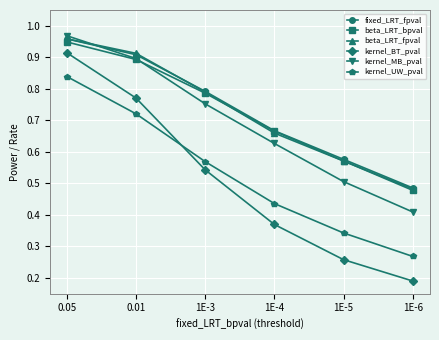

Which series has the widest spread of values?

kernel_BT_pval